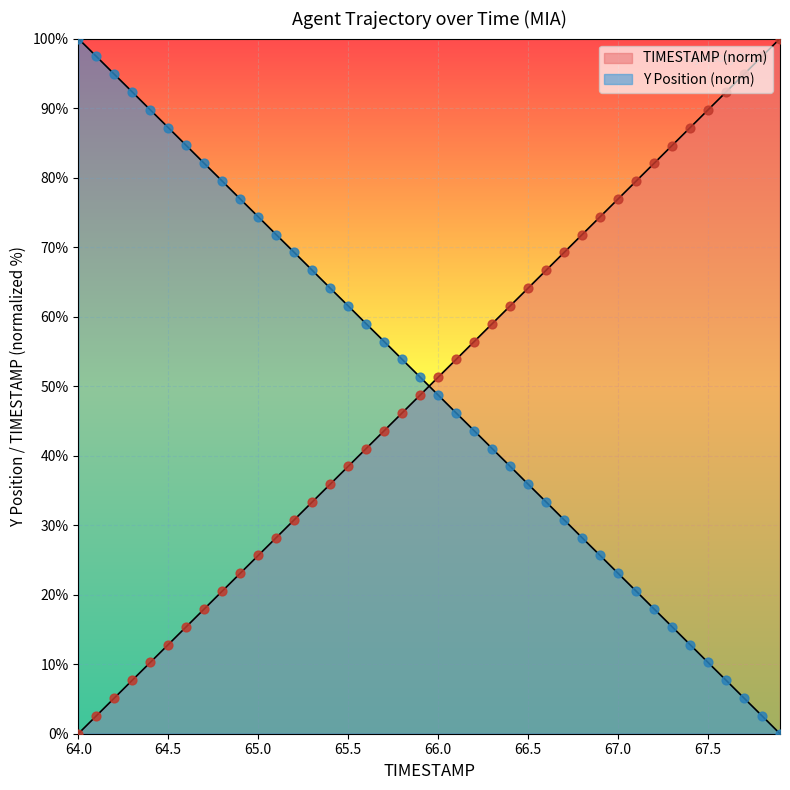

Which series has the widest spread of Y values?

TIMESTAMP